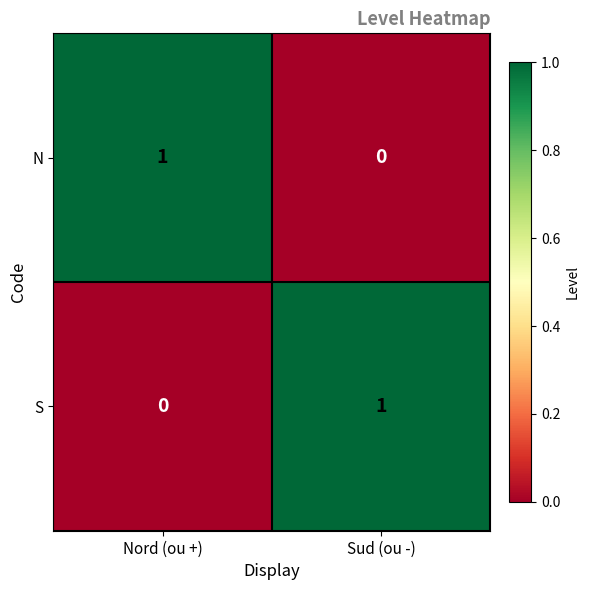

What is the total value across all series at Sud (ou -)?

1